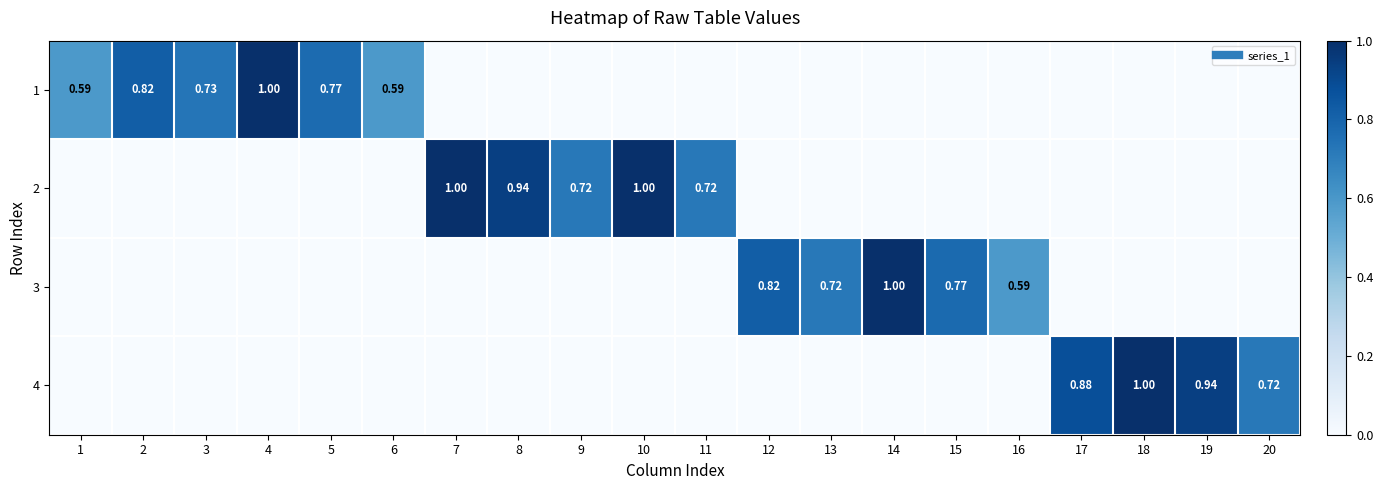

What is the difference between the highest and lowest values at 19?

0.9